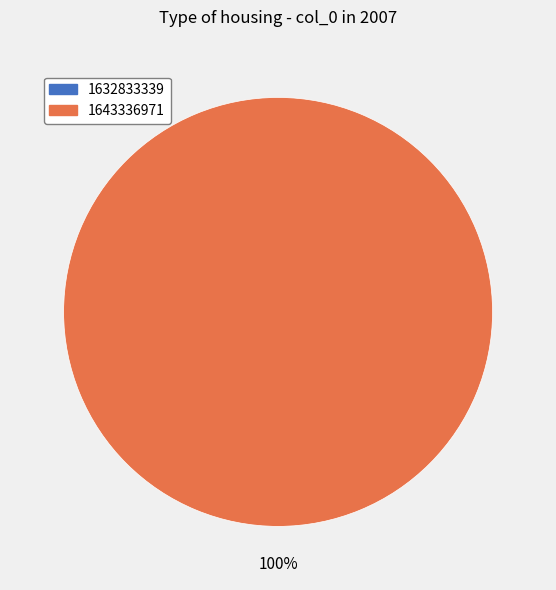

The 1643336971 slice represents 99% of the pie. True or false?

False